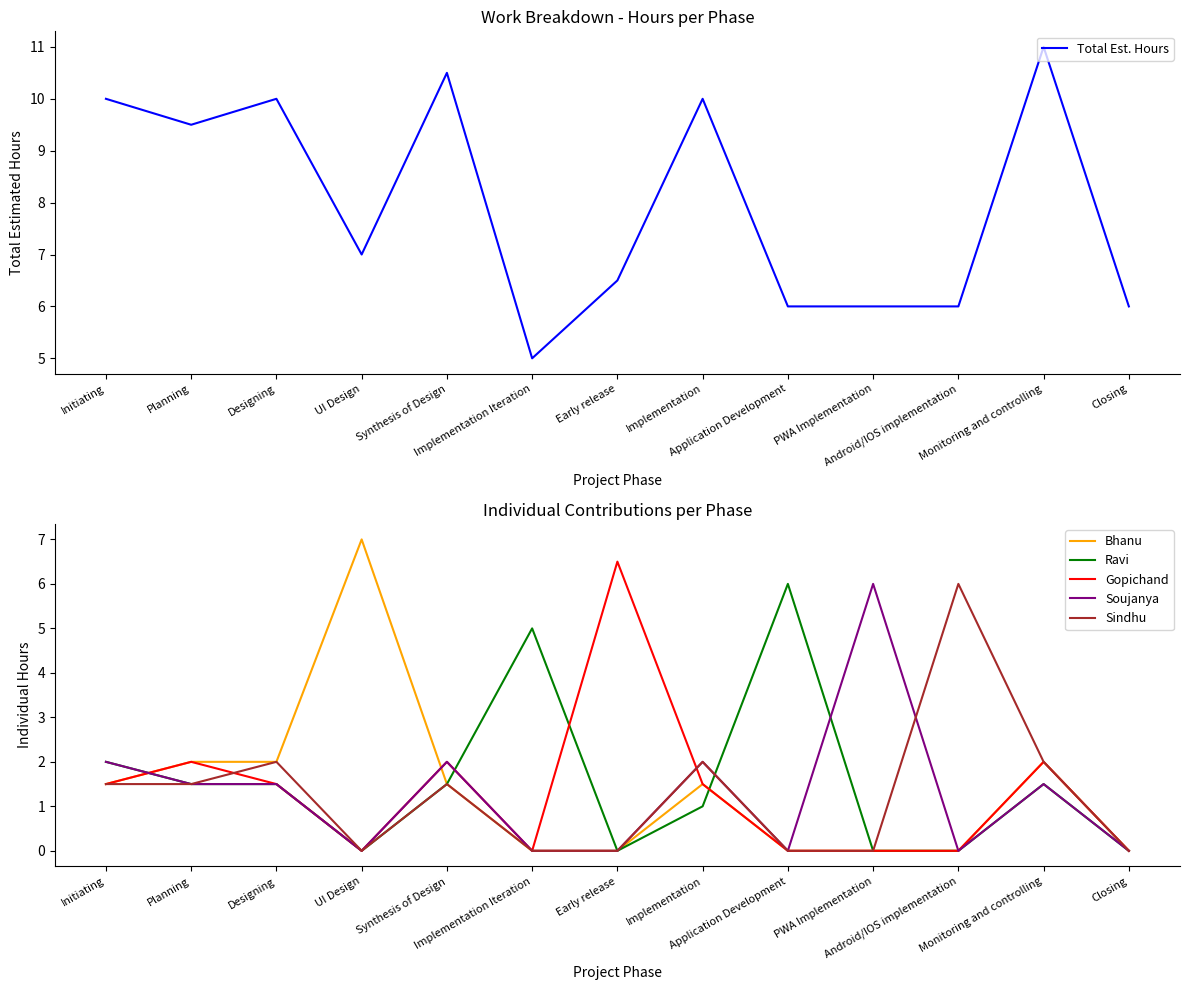

What is the label of the 9th point from the right?

Synthesis of Design